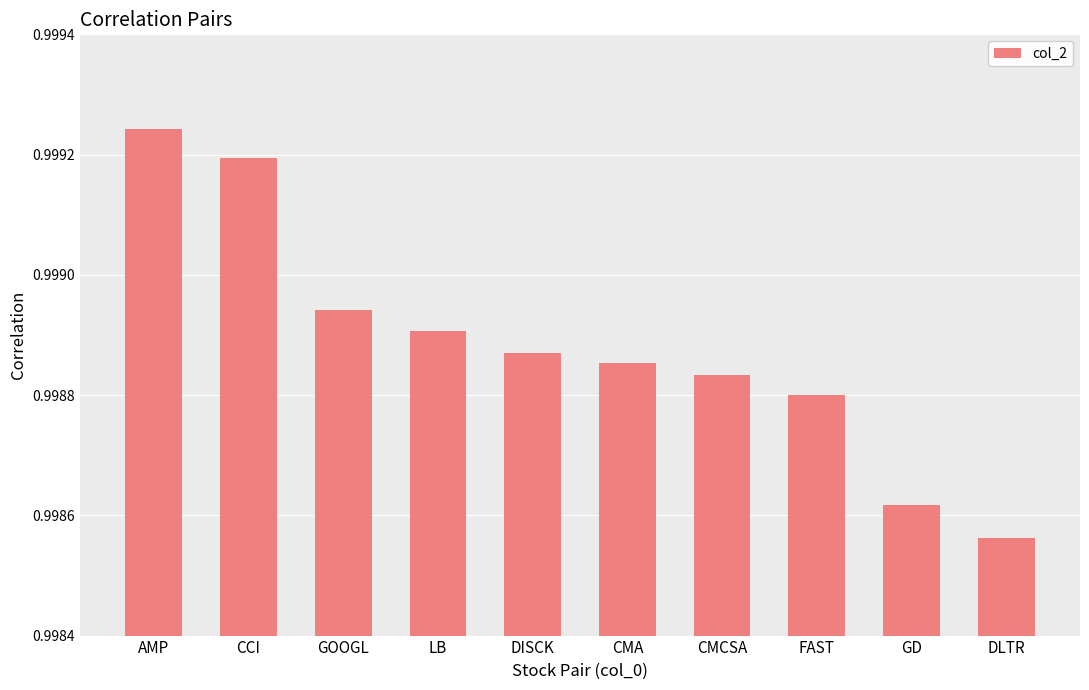

Does the chart contain stacked bars?

No